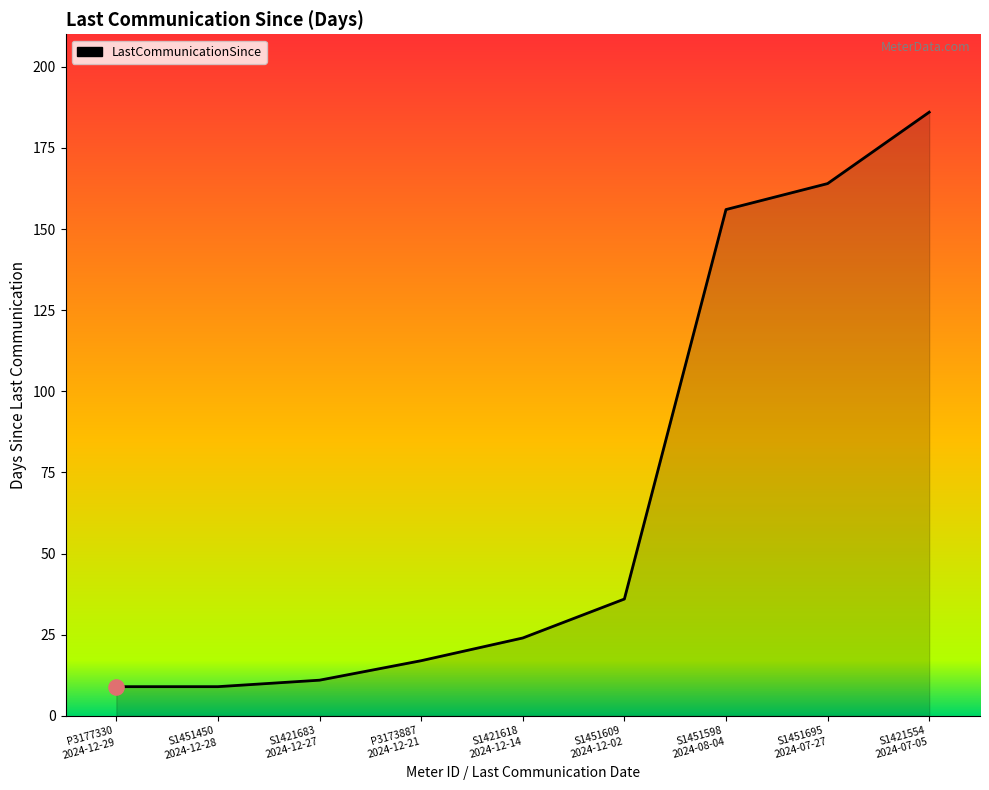

What is the ratio of the value at S1421618
2024-12-14 to the value at S1451609
2024-12-02?

0.7